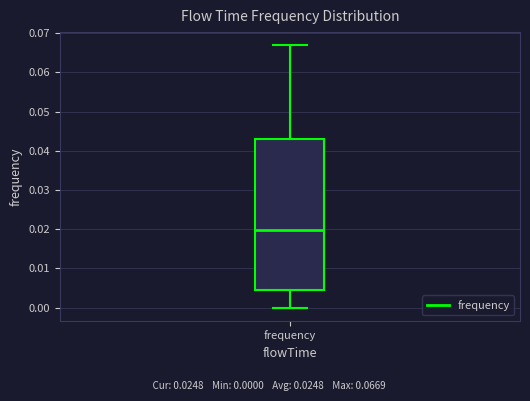

Read this box plot against the y-axis: the position of the median line, the range covered by the box, and the ends of both whiskers. The values are not printed on the chart, so give them approximately, as read against the axis.

median 0.020, box 0.004 to 0.043, whiskers 0.000 to 0.067